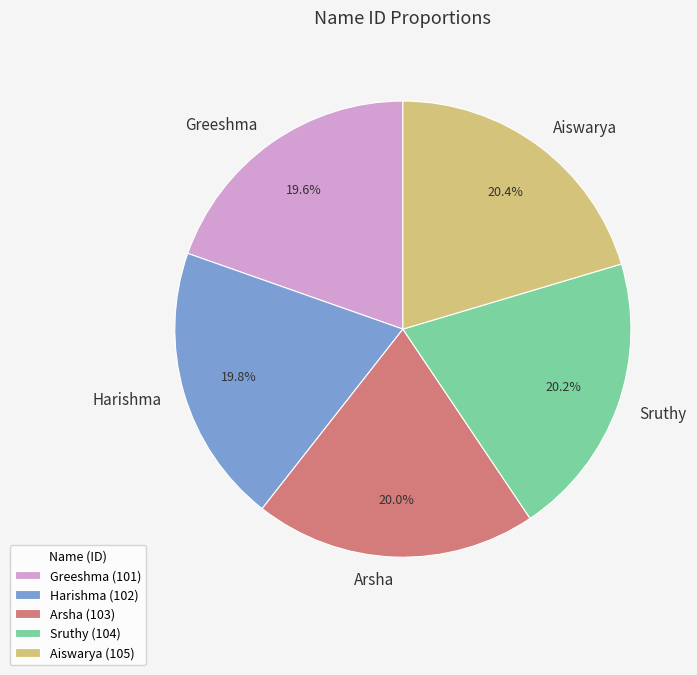

Do Harishma and Greeshma together represent more than half of the pie?

No